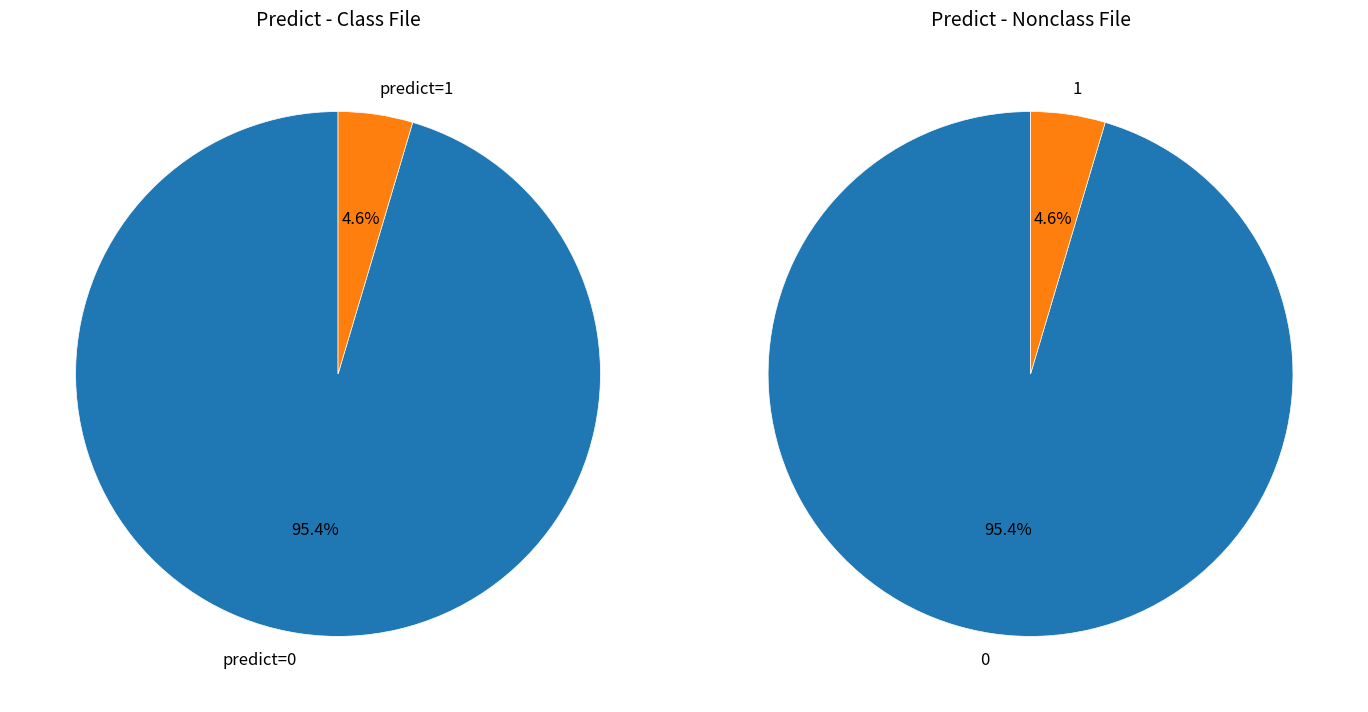

Do predict_0 and predict_1 together represent more than half of the pie?

Yes